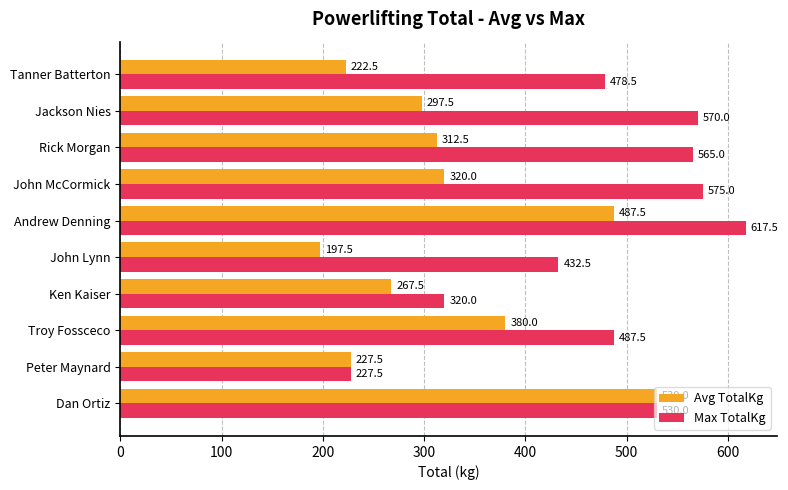

How many data points in Max TotalKg are less than 530?

5